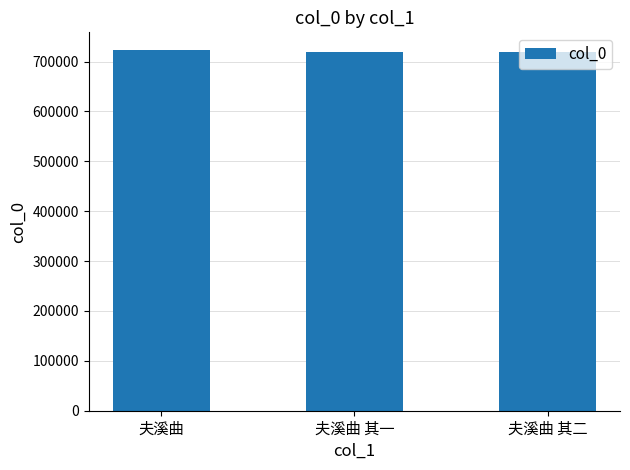

What is the average value?

720378